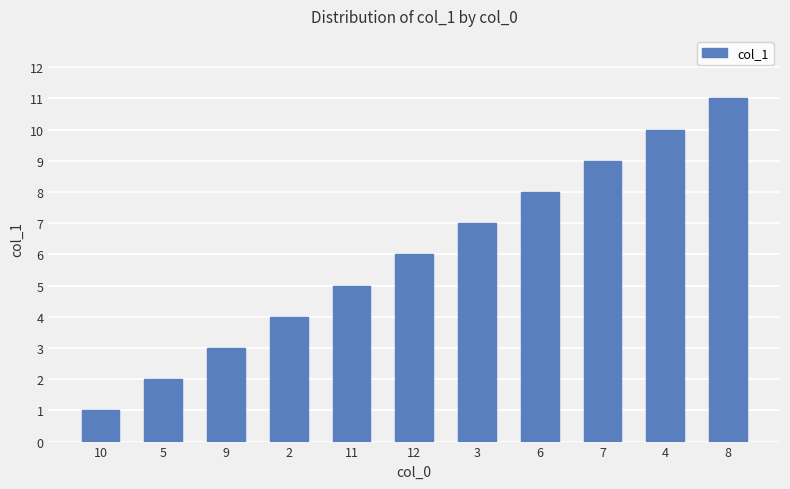

Does the chart contain stacked bars?

No